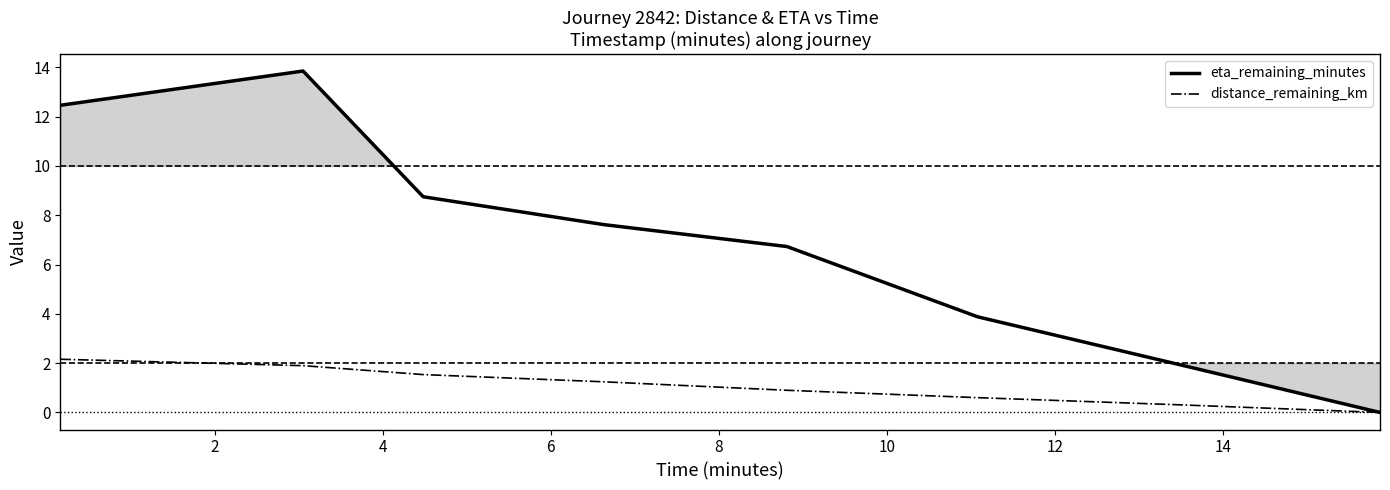

Does the chart display data point markers on the line(s)?

No